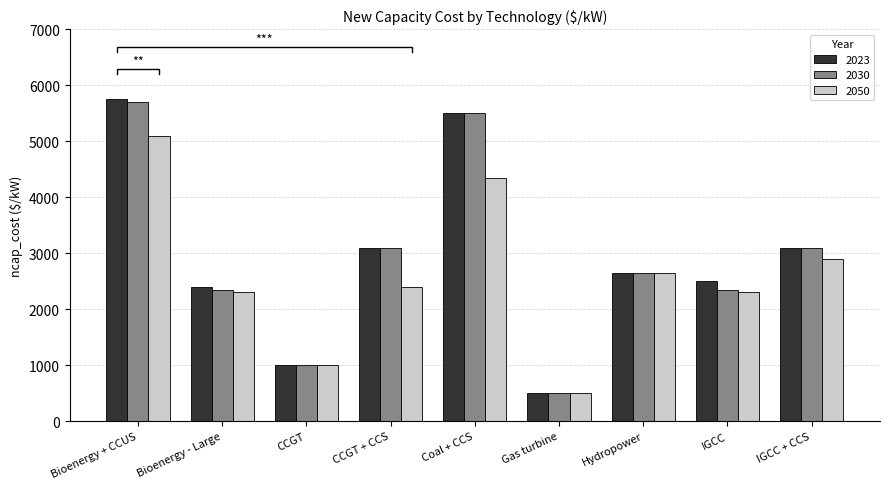

The value of 2030 at Bioenergy - Large is 757. True or false?

False